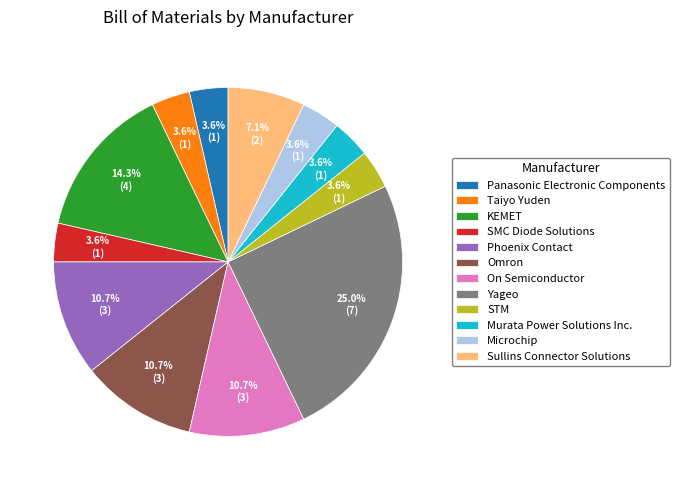

Which category has the biggest portion of the pie?

Yageo